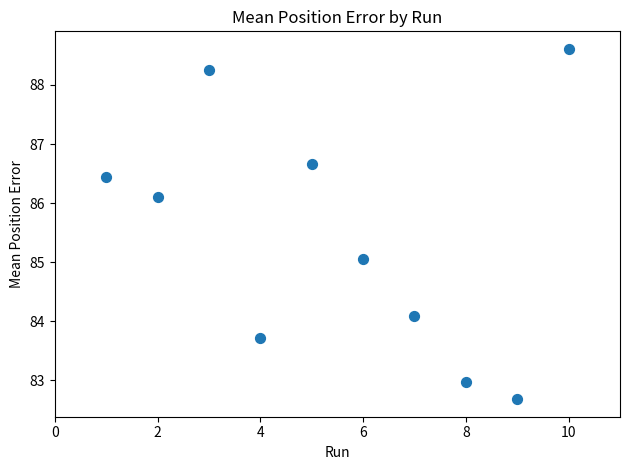

What is the range of X values (max minus min)?

9.0